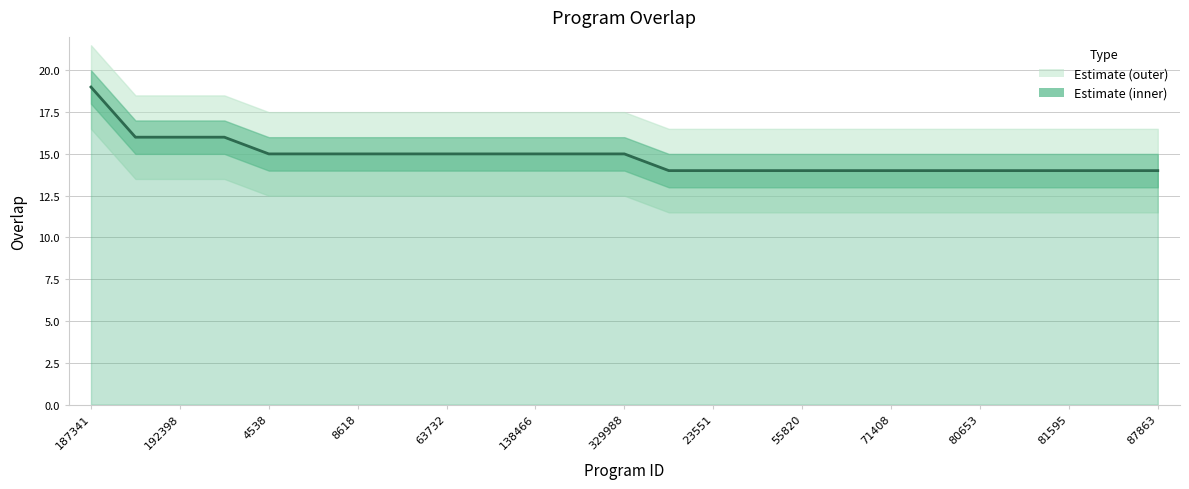

Which has a higher value, 3878 or 81595?

3878